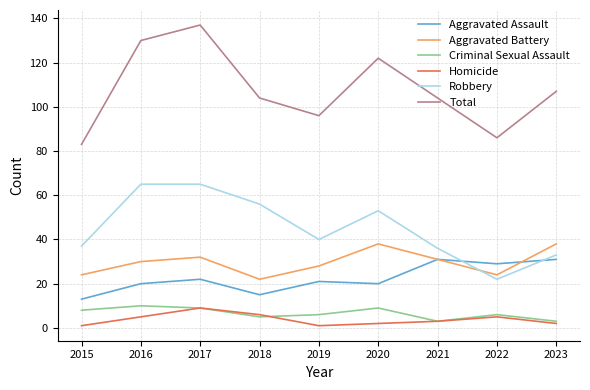

How many lines are shown in the chart?

6